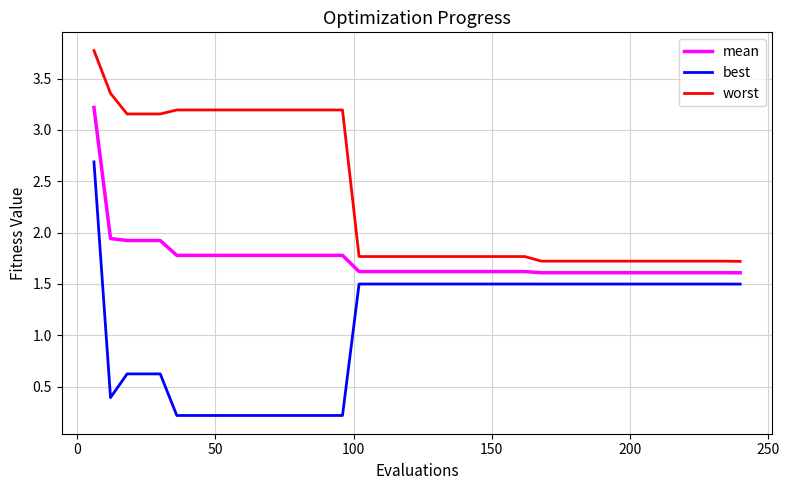

True or false: mean and worst cross at least once.

False